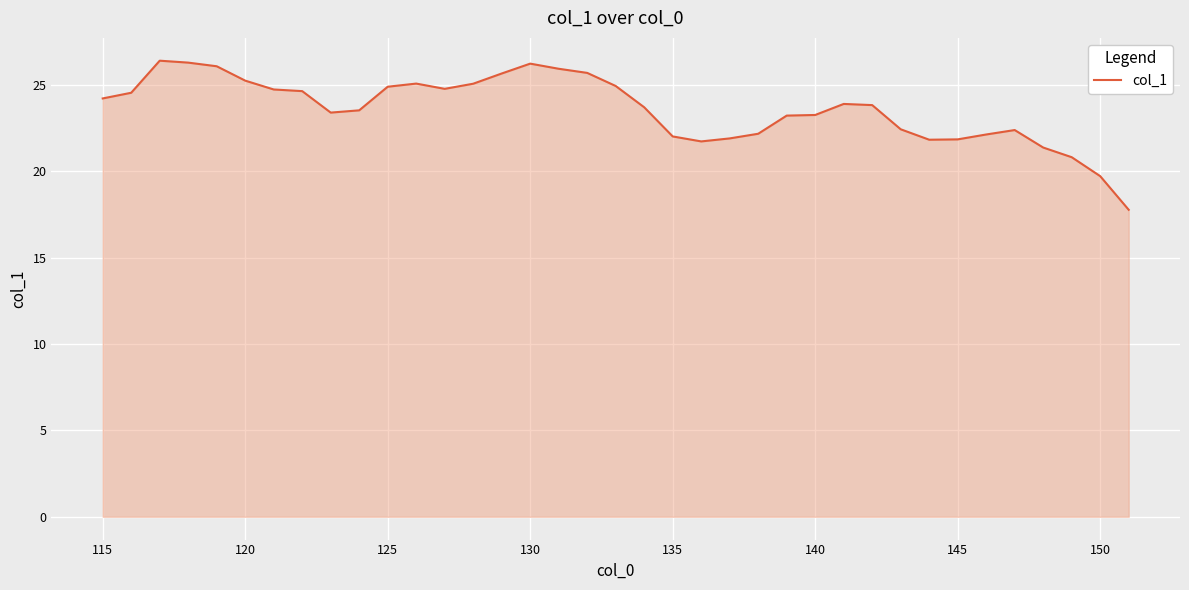

What is the smallest value displayed?

17.8